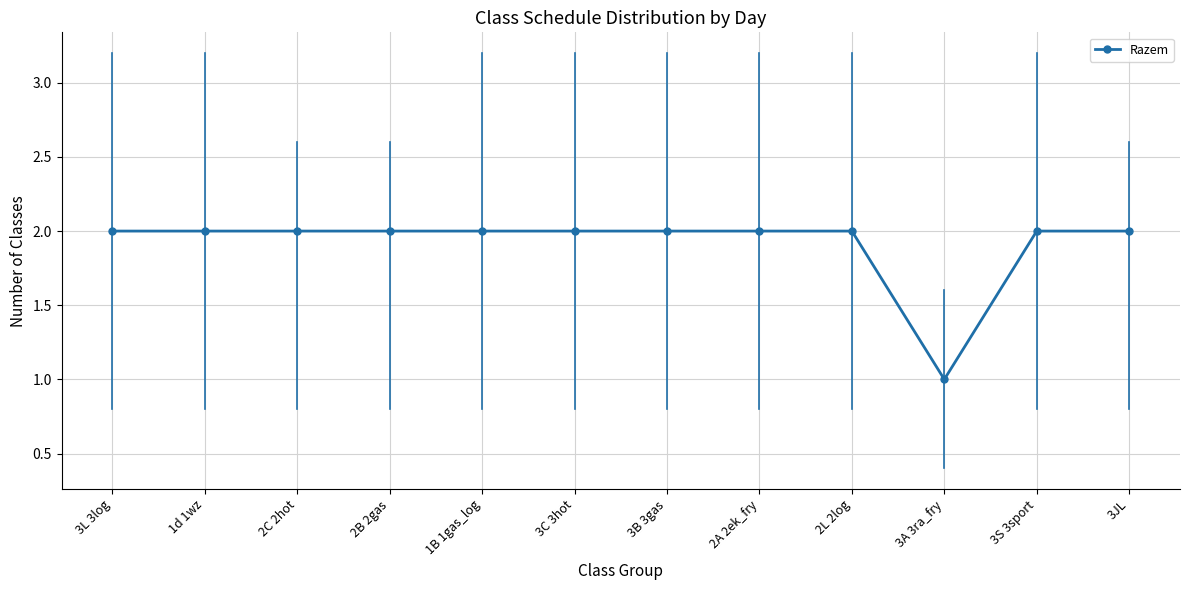

What is the value of the 2nd point from the left?

2